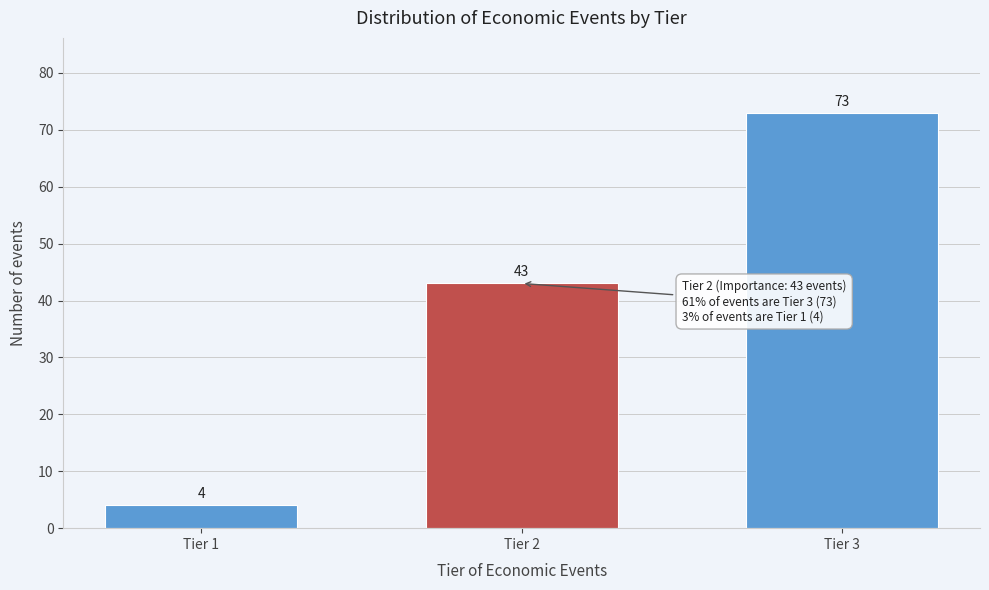

Reading left to right, list all the values displayed in this chart.

4	43	73